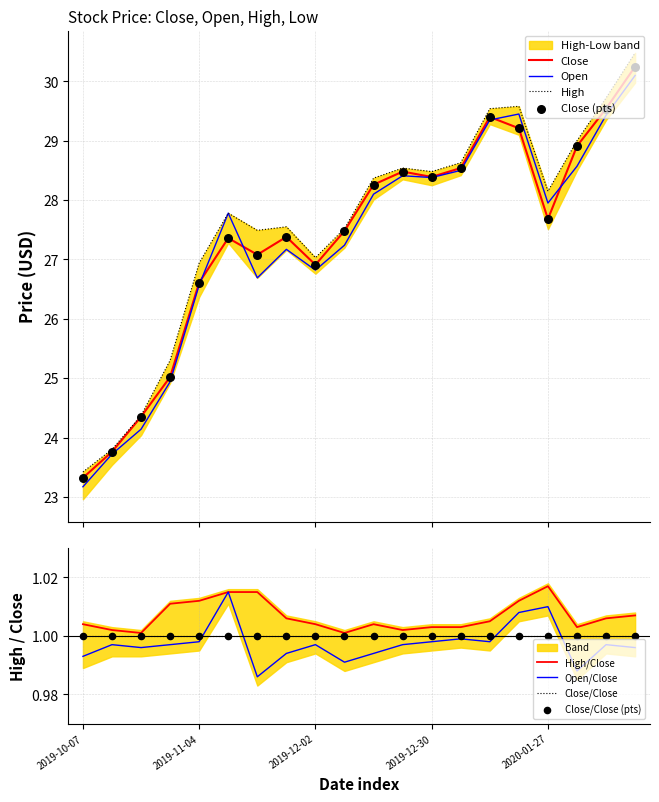

Which series reaches the minimum Y coordinate?

Open